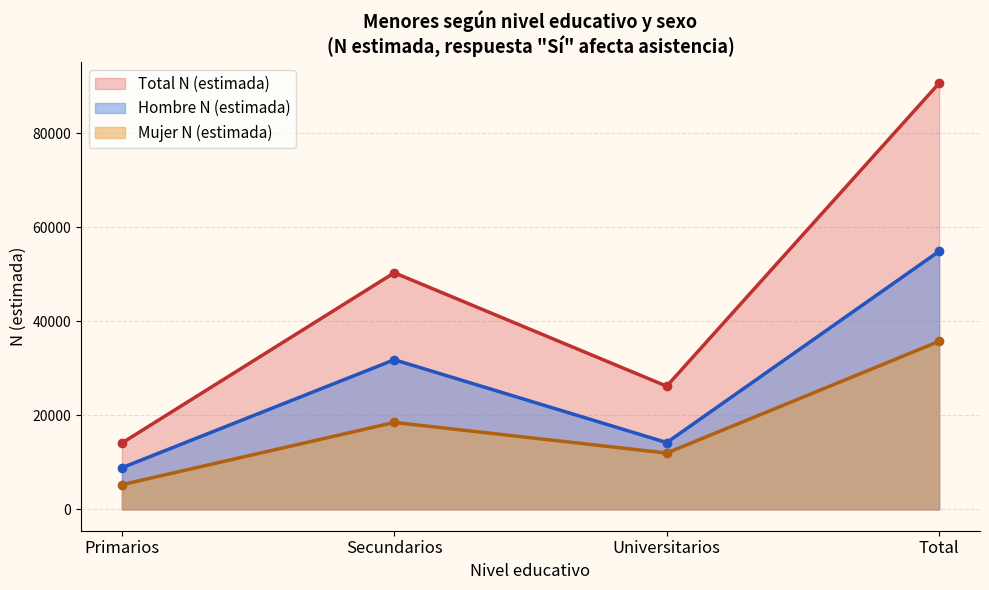

True or false: Total N (estimada) and Mujer N (estimada) cross at least once.

False